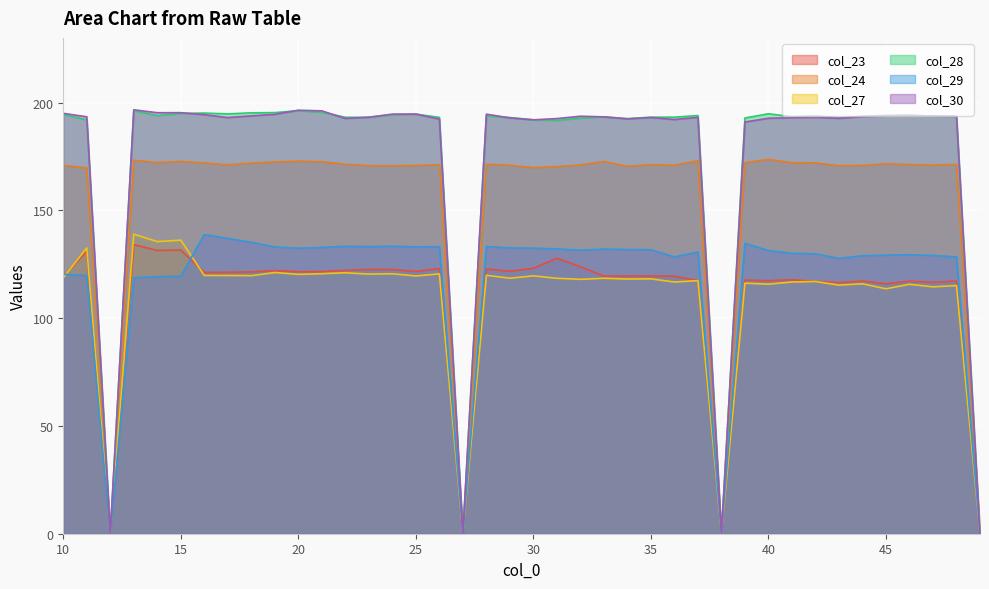

What is the difference between the highest and lowest values at 37?

76.6